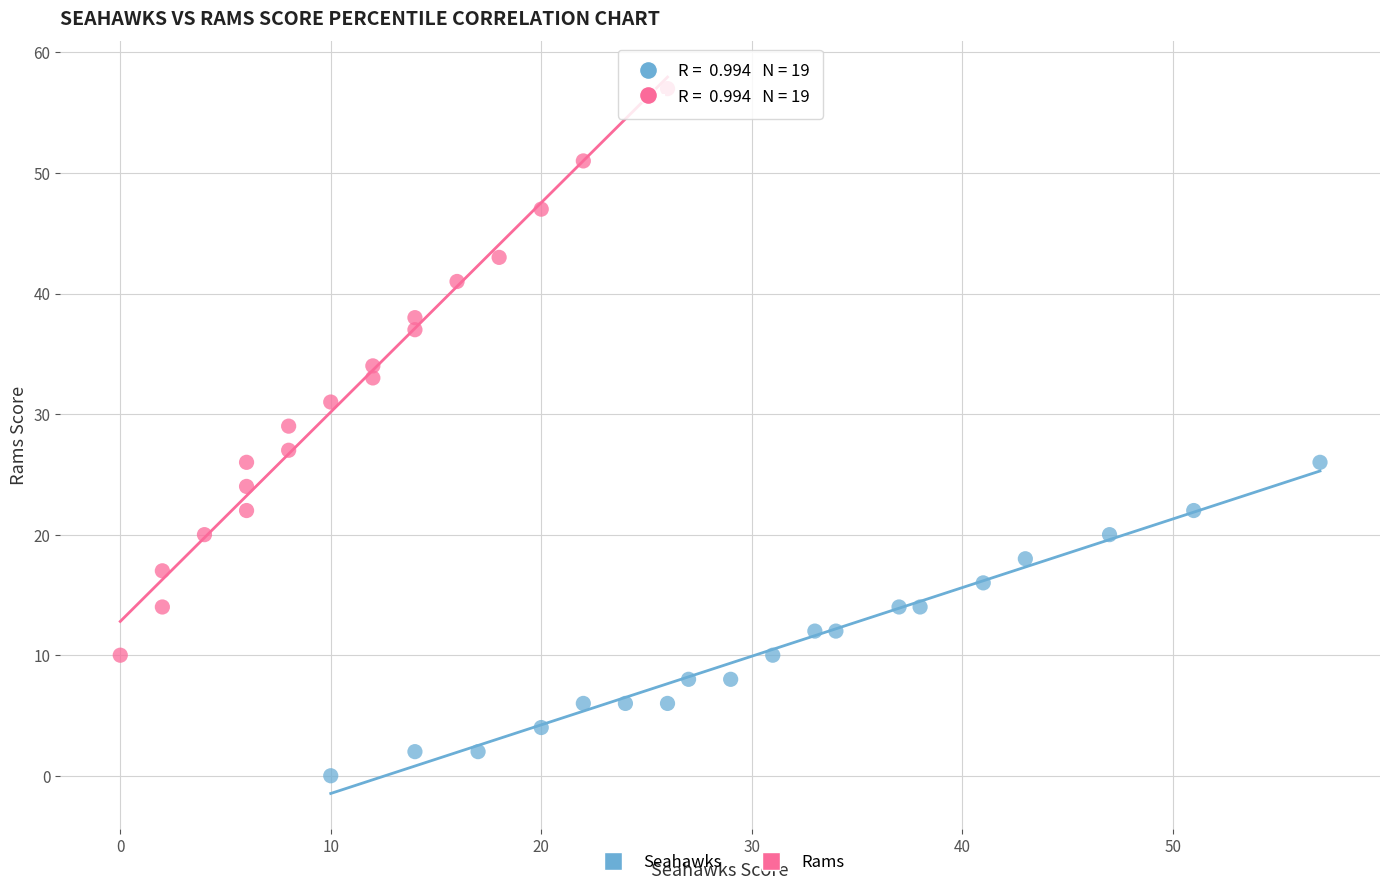

Which series has the largest Y range (max minus min)?

Rams